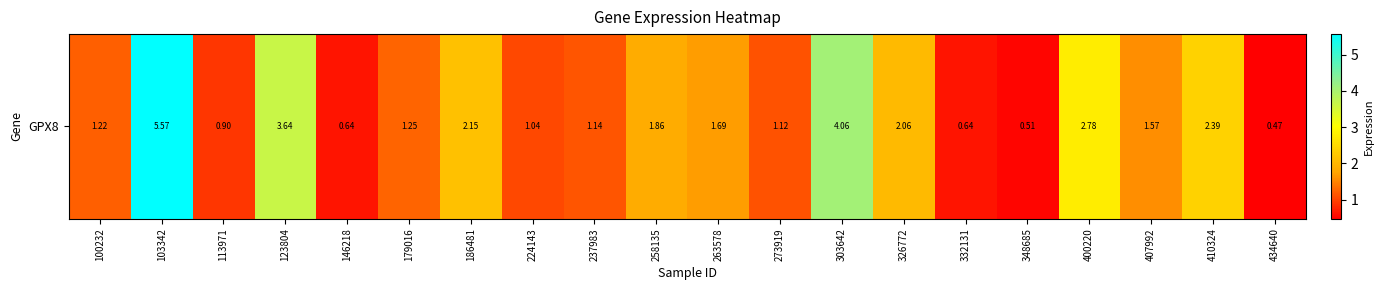

Reading left to right, list all the values displayed in this chart.

100232=1.2	103342=5.6	113971=0.9	123804=3.6	146218=0.6	179016=1.2	186481=2.1	224143=1.0	237983=1.1	258135=1.9	263578=1.7	273919=1.1	303642=4.1	326772=2.1	332131=0.6	348685=0.5	400220=2.8	407992=1.6	410324=2.4	434640=0.5